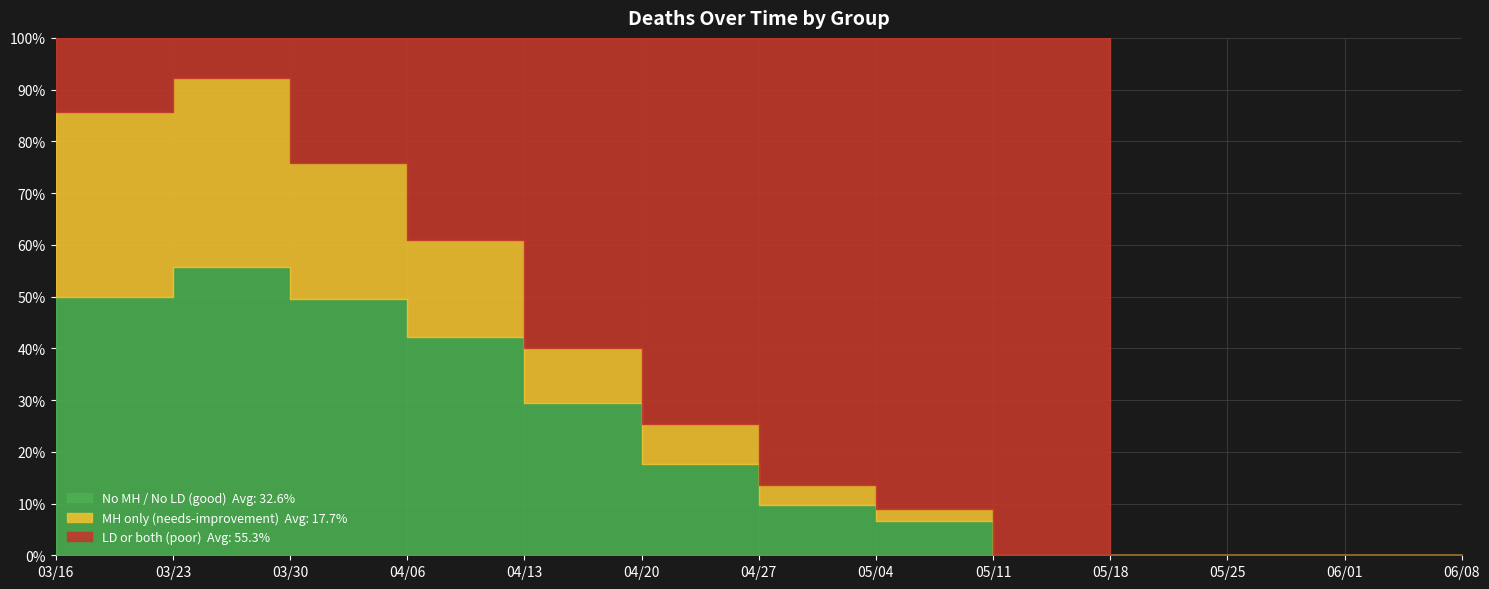

How many data points in MH only (needs-improvement) are above 24?

6